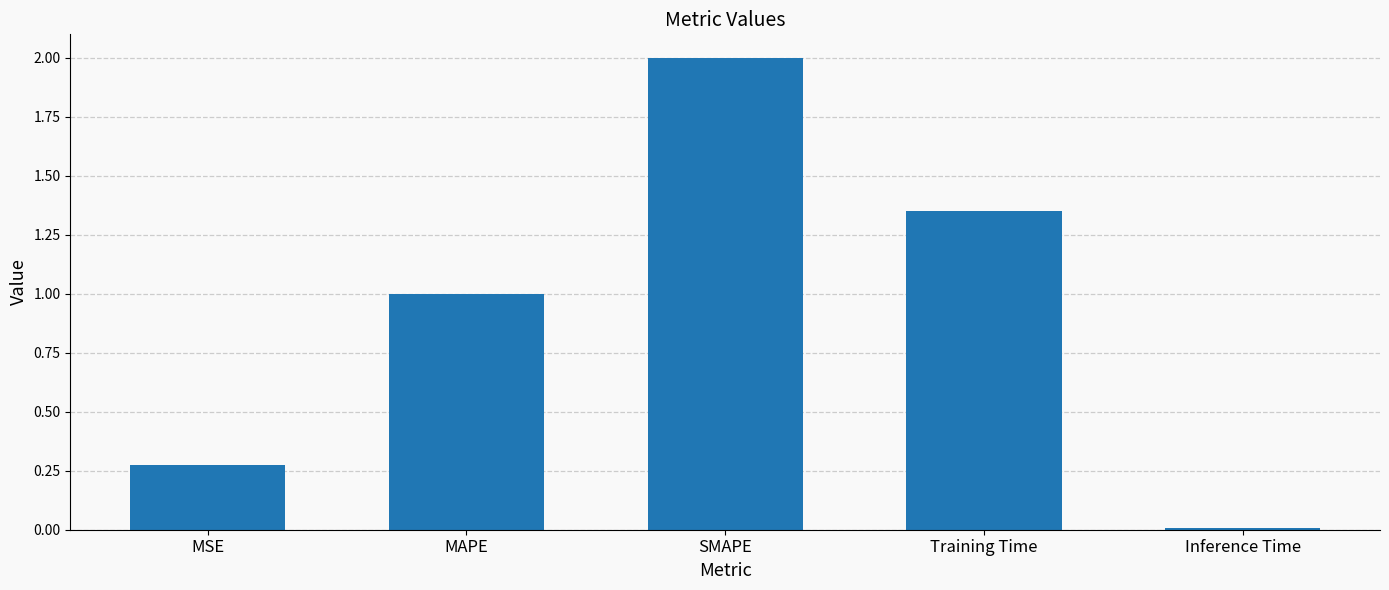

Rank the categories by value from highest to lowest.

SMAPE, Training Time, MAPE, MSE, Inference Time